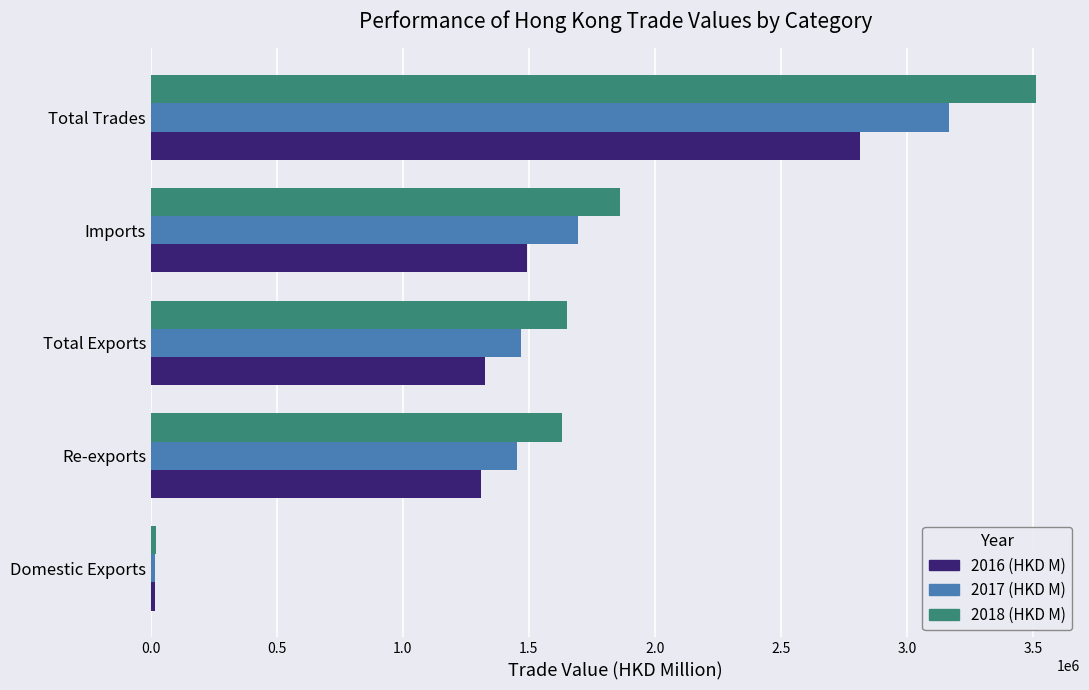

What are all the series names shown in the legend?

2016 (HKD M), 2017 (HKD M), 2018 (HKD M)